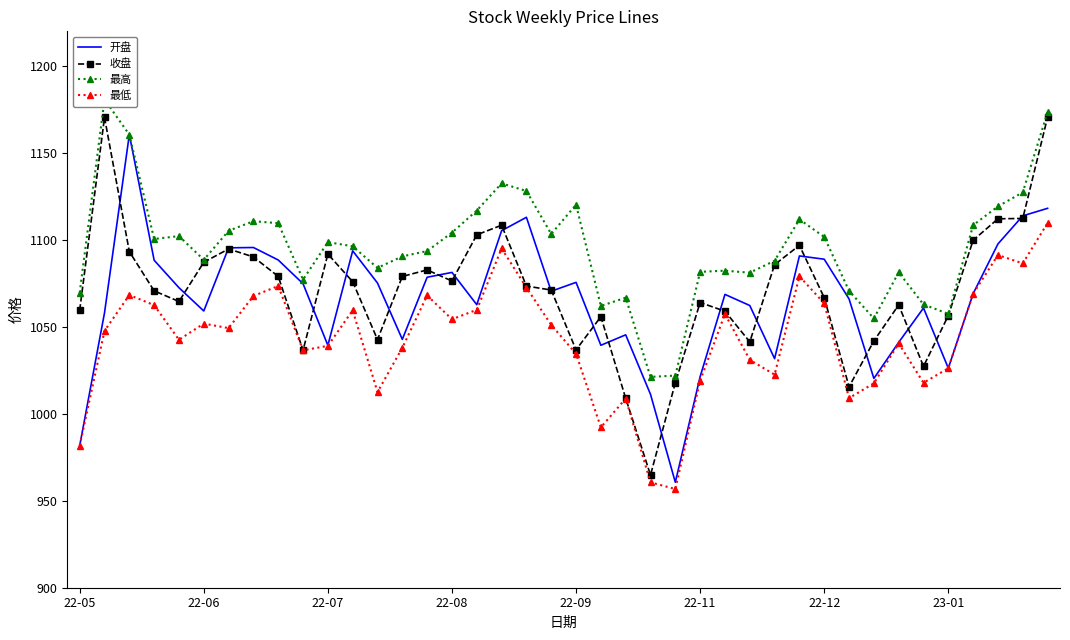

What is the highest value of the 开盘 series?

1160.6